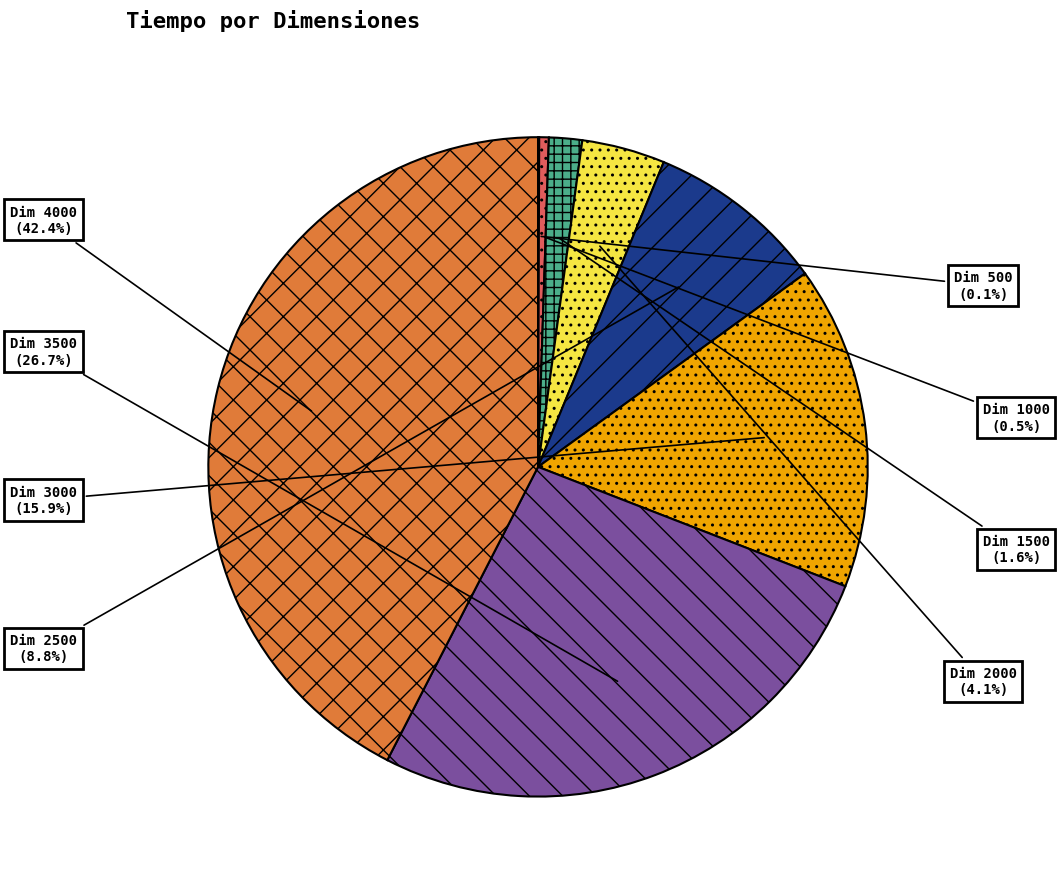

What is the largest slice in the pie chart?

Dim 4000